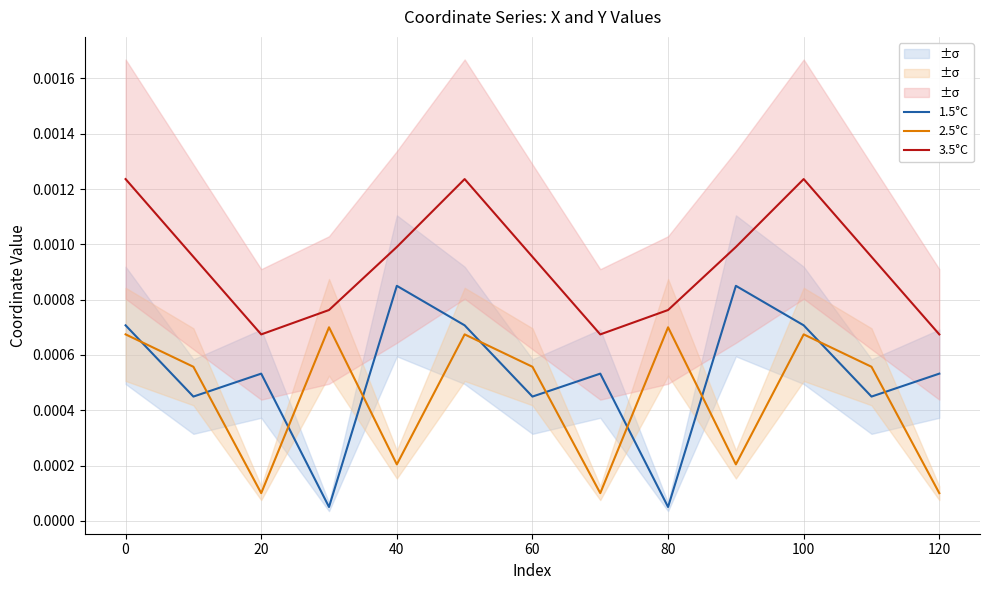

Which series ends up on top after the final intersection of 2.5°C and 1.5°C?

1.5°C